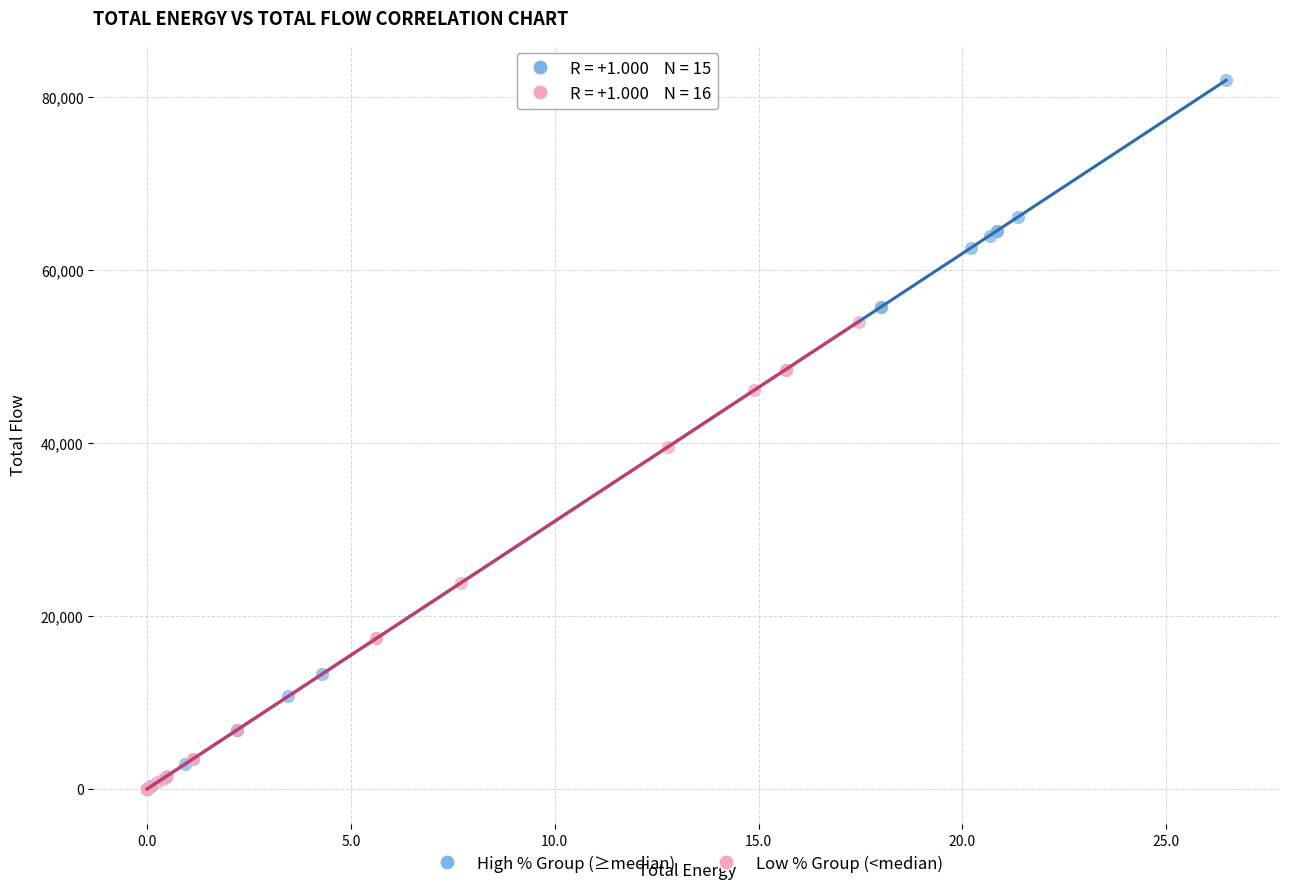

Which series has the widest spread of Y values?

High % Group (≥median)